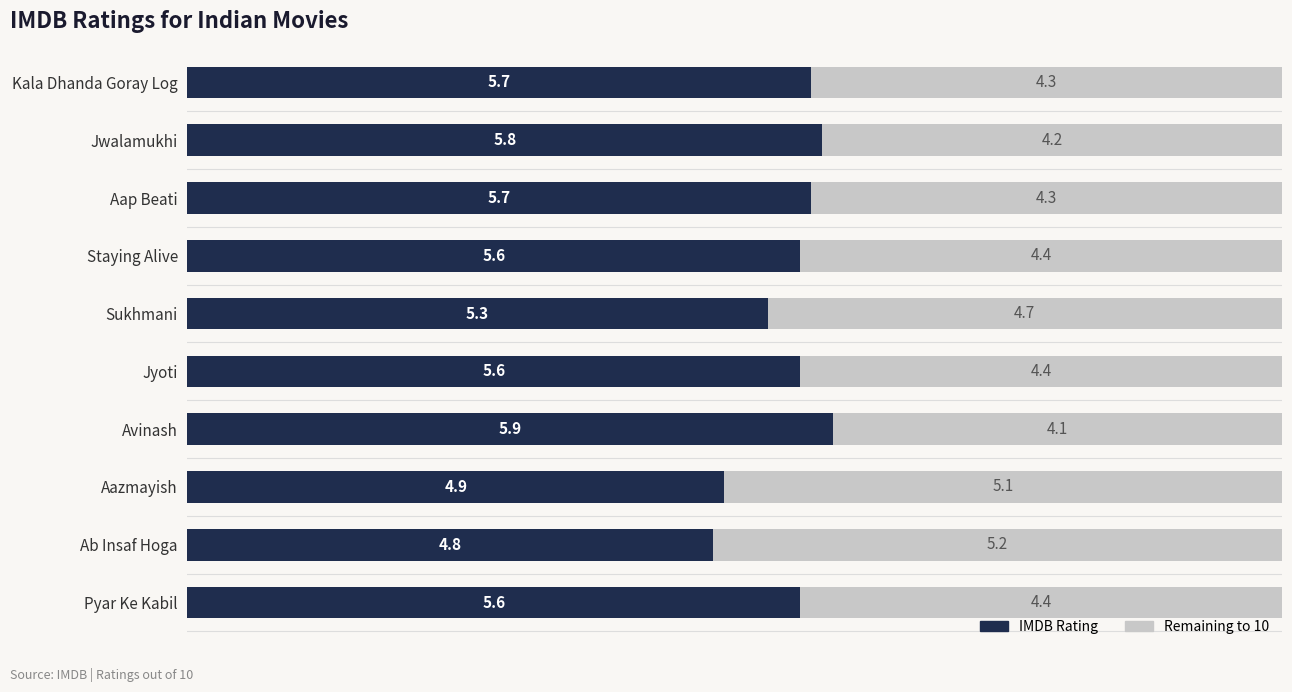

What is the total value across all series at Staying Alive?

10.0